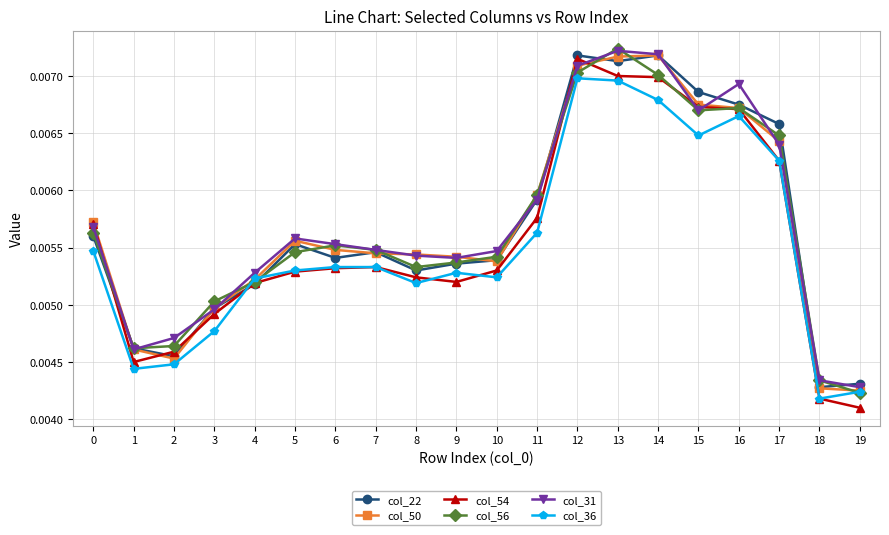

How many col_36 values are between 0 and 1?

20